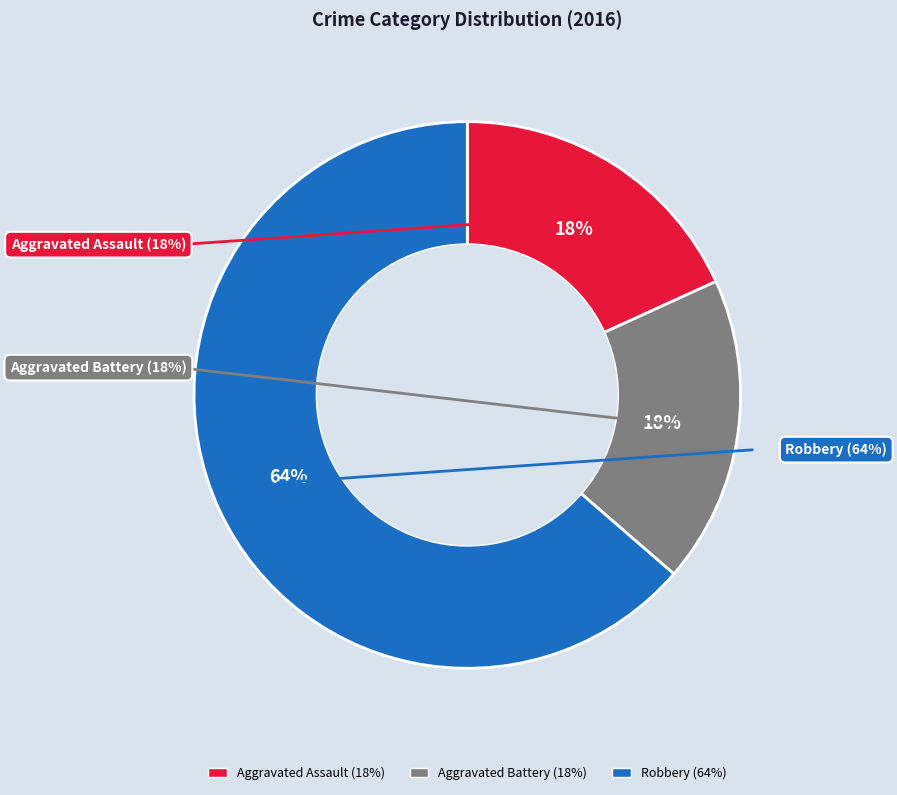

Is it true that Aggravated Assault is 4% of the pie?

False